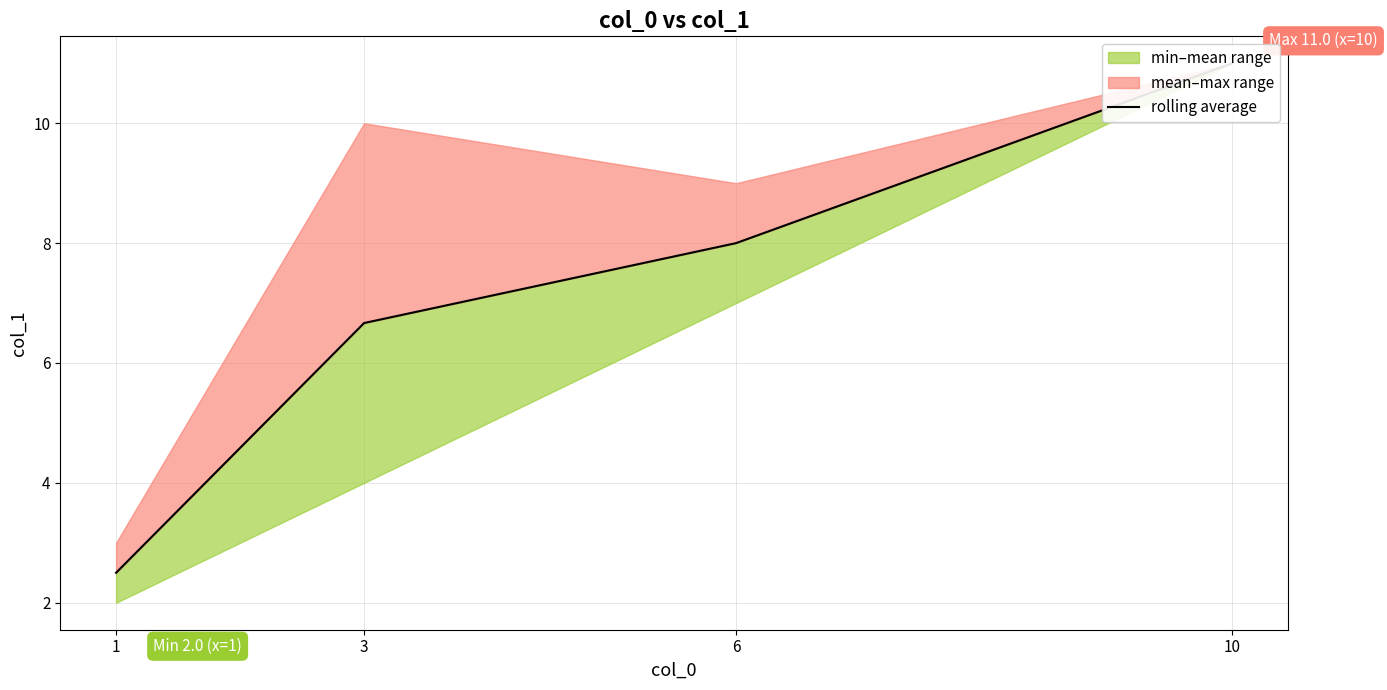

Is it true that the value at 10 is 11.0?

True